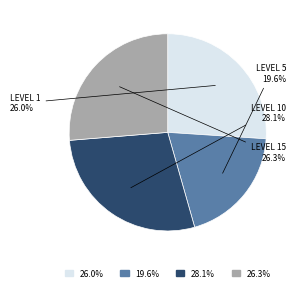

Does any single category account for the majority?

No